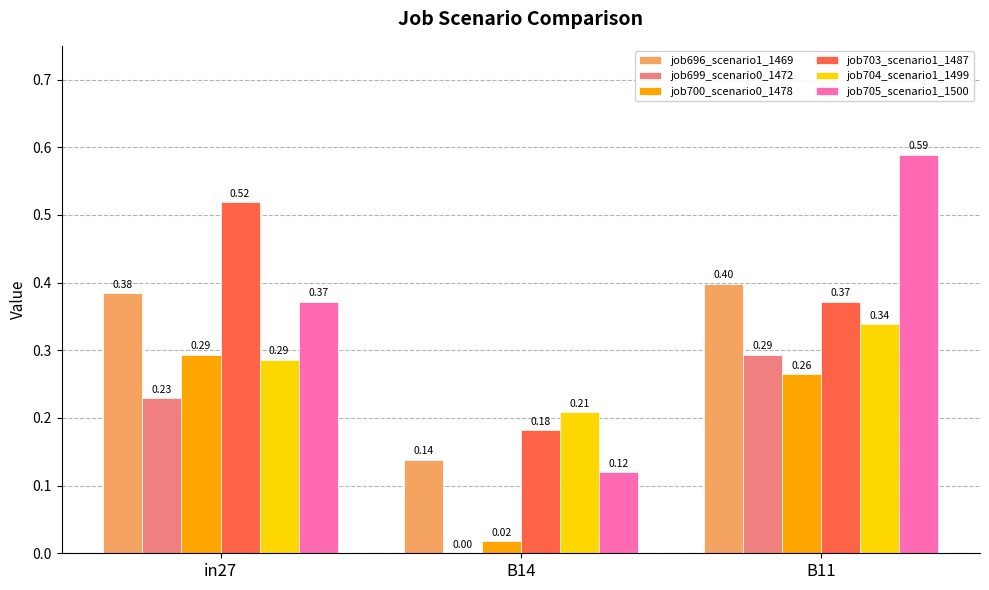

Which series changed the most between in27 and B11?

job705_scenario1_1500